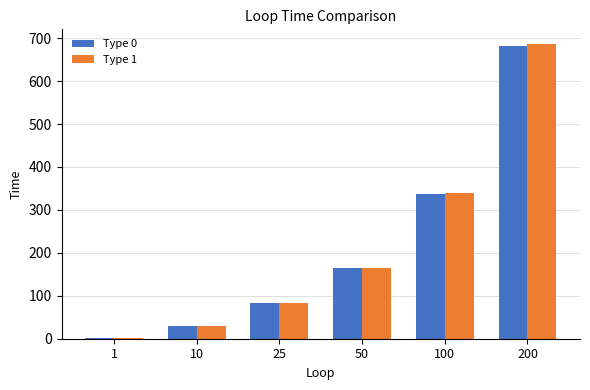

What is the value of the Type 0 bar at the 1st from the left?

2.4